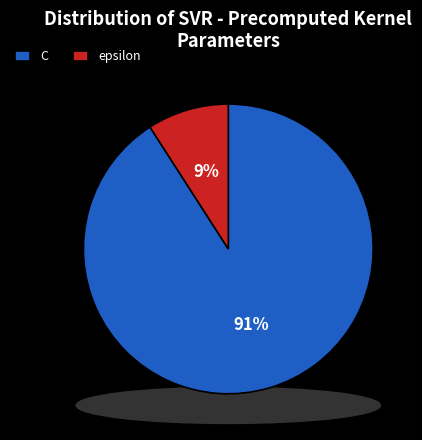

Is there a majority slice in this chart?

Yes